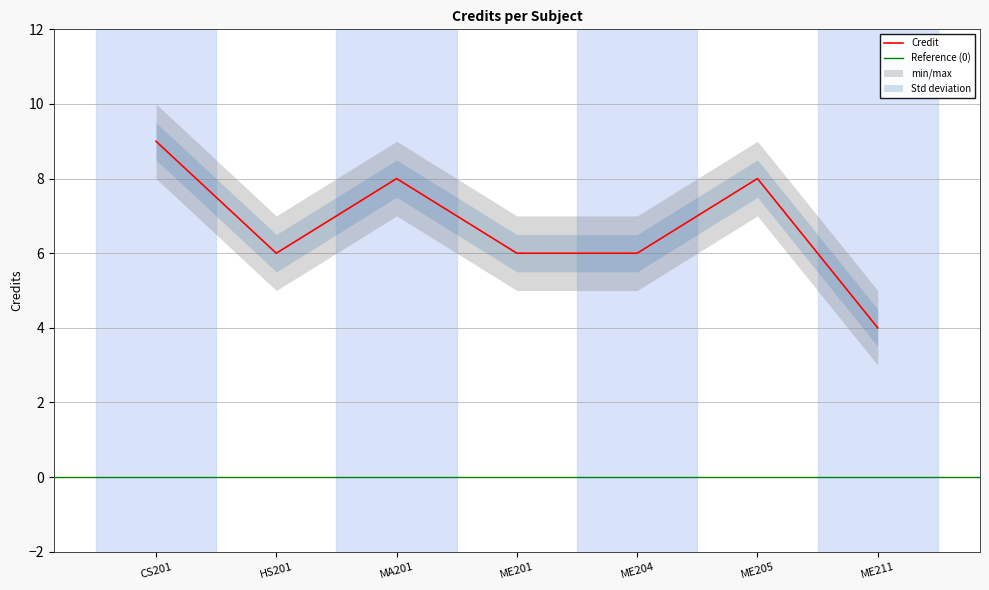

List the labels in order of value, largest first.

CS201, MA201, ME205, HS201, ME201, ME204, ME211